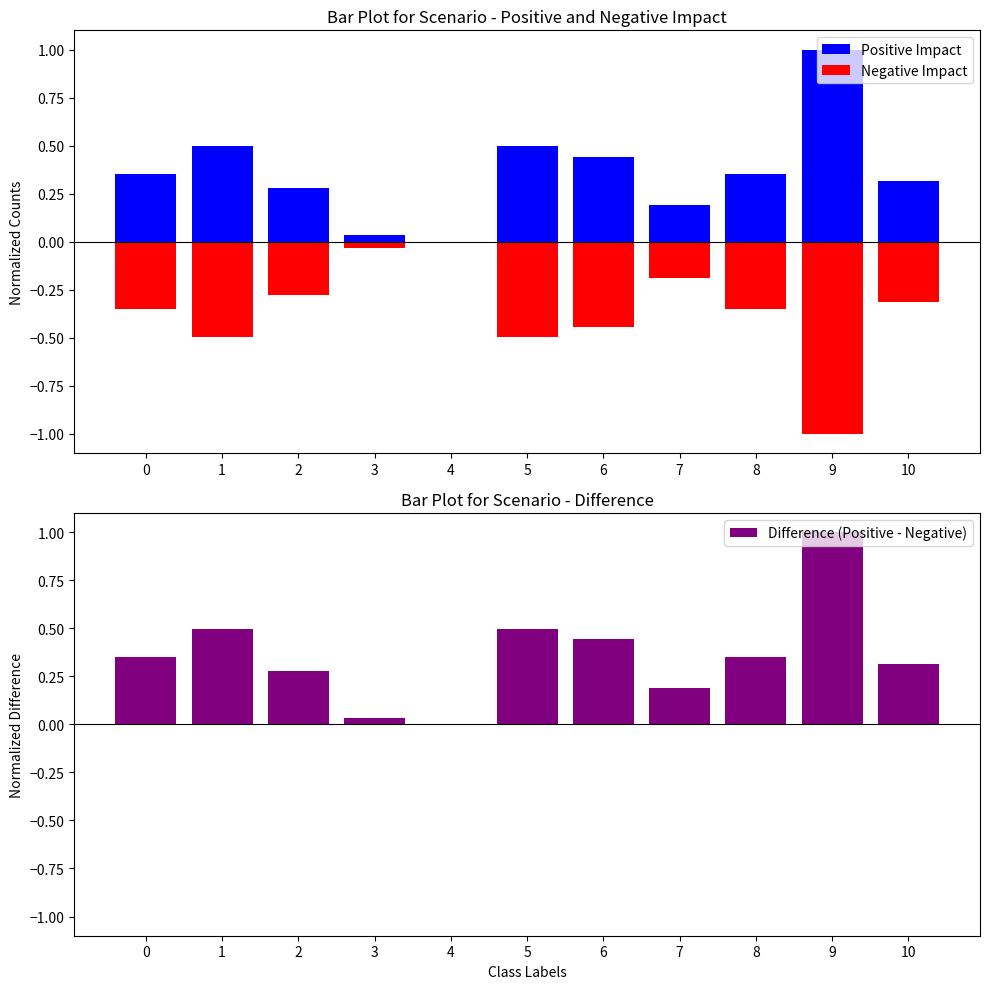

Reading left to right, list all the values displayed in this chart.

Positive Impact: 0.4	0.5	0.3	0.0	0.0	0.5	0.4	0.2	0.4	1.0	0.3
Negative Impact: -0.4	-0.5	-0.3	-0.0	0.0	-0.5	-0.4	-0.2	-0.4	-1.0	-0.3
Difference (Positive - Negative): 0.4	0.5	0.3	0.0	0.0	0.5	0.4	0.2	0.4	1.0	0.3